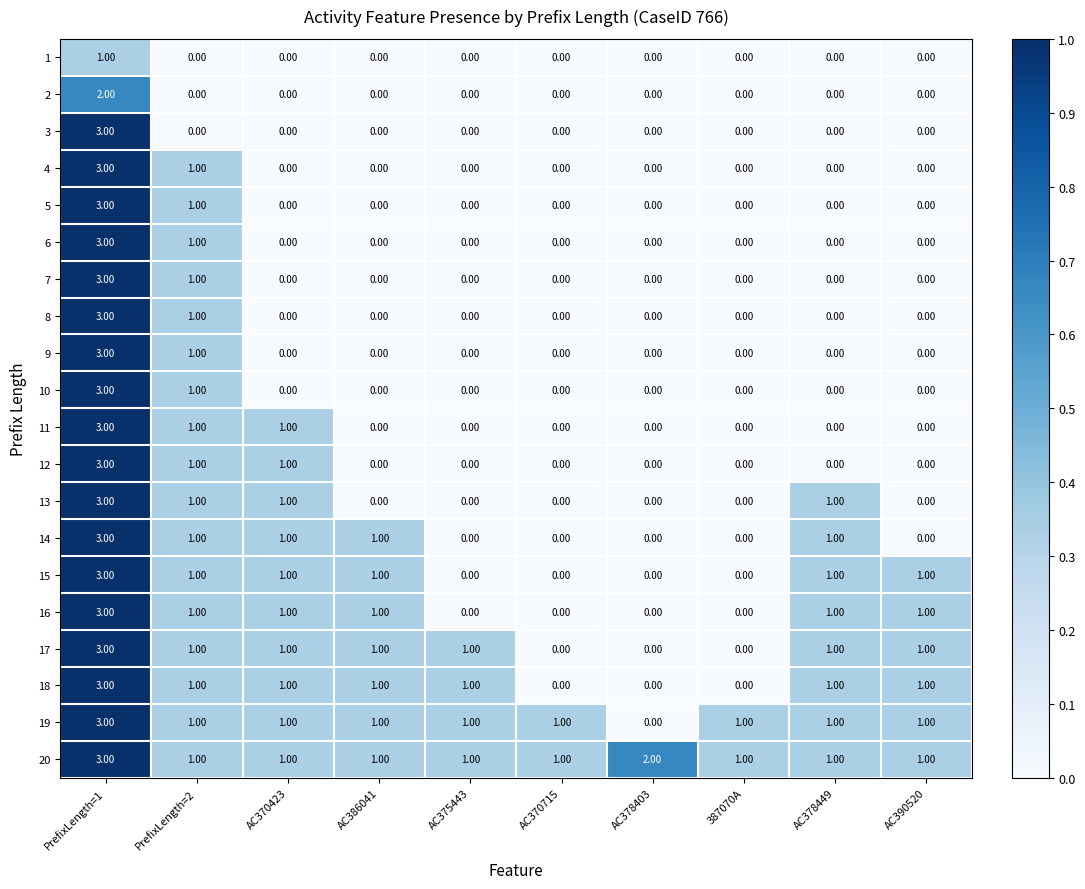

What is the difference between the highest and lowest values at AC375443?

1